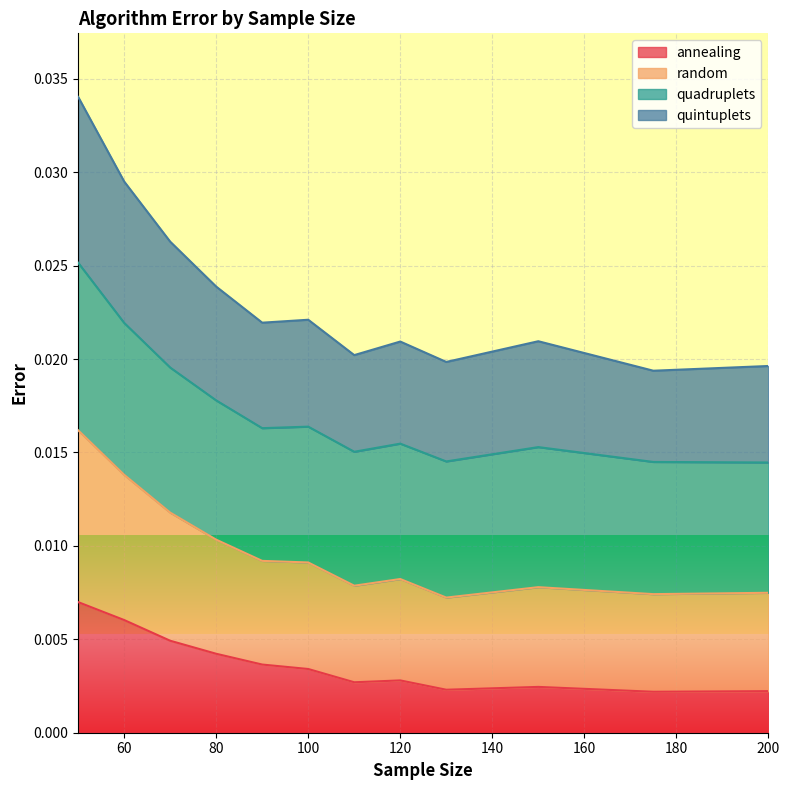

Which series changed the most between 70 and 130?

quintuplets